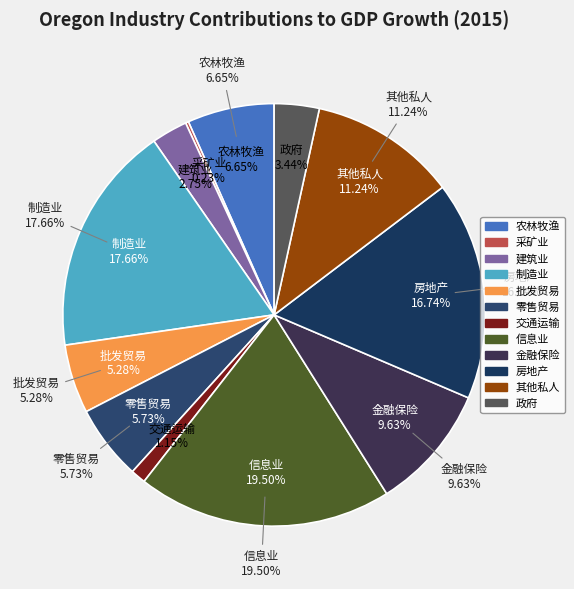

Is there any slice that represents more than half of the pie?

No